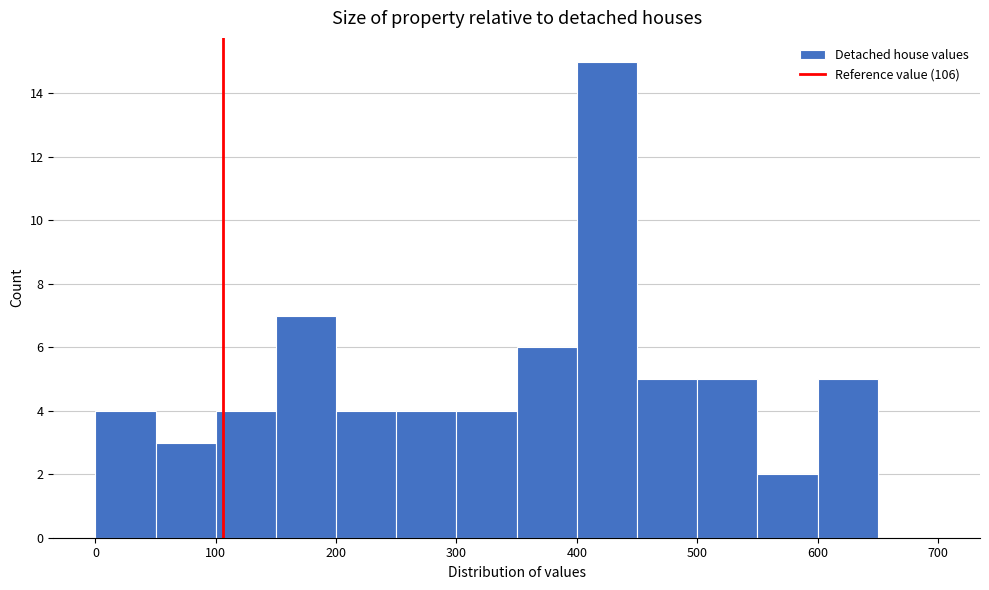

Which range on the x-axis has the tallest bar?

400 to 450